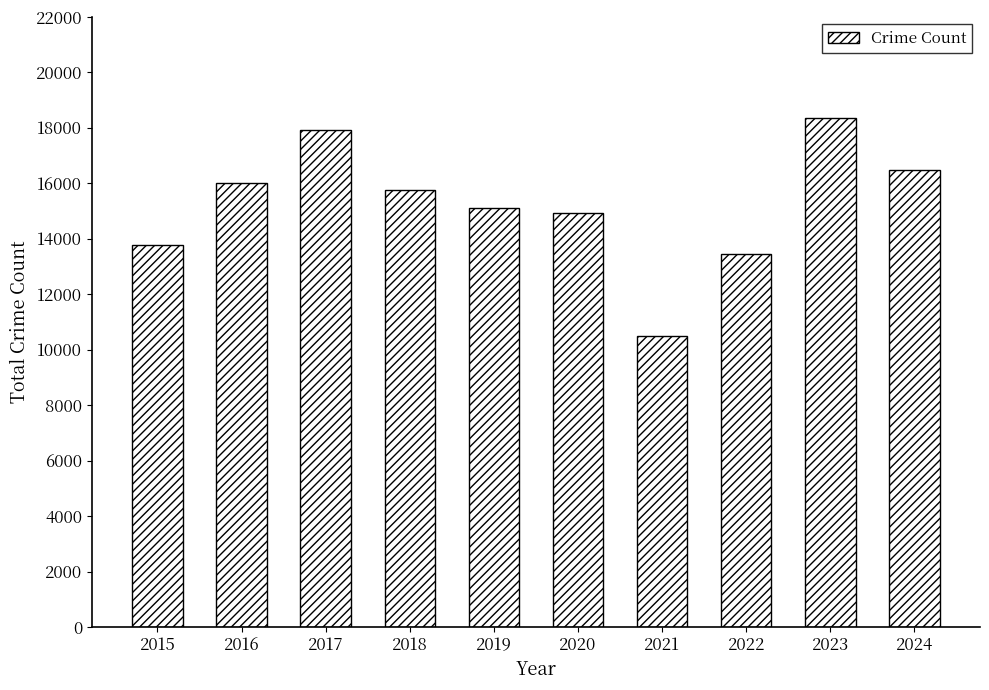

Reading left to right, list all the values displayed in this chart.

13783	16017	17914	15760	15119	14926	10485	13432	18347	16463